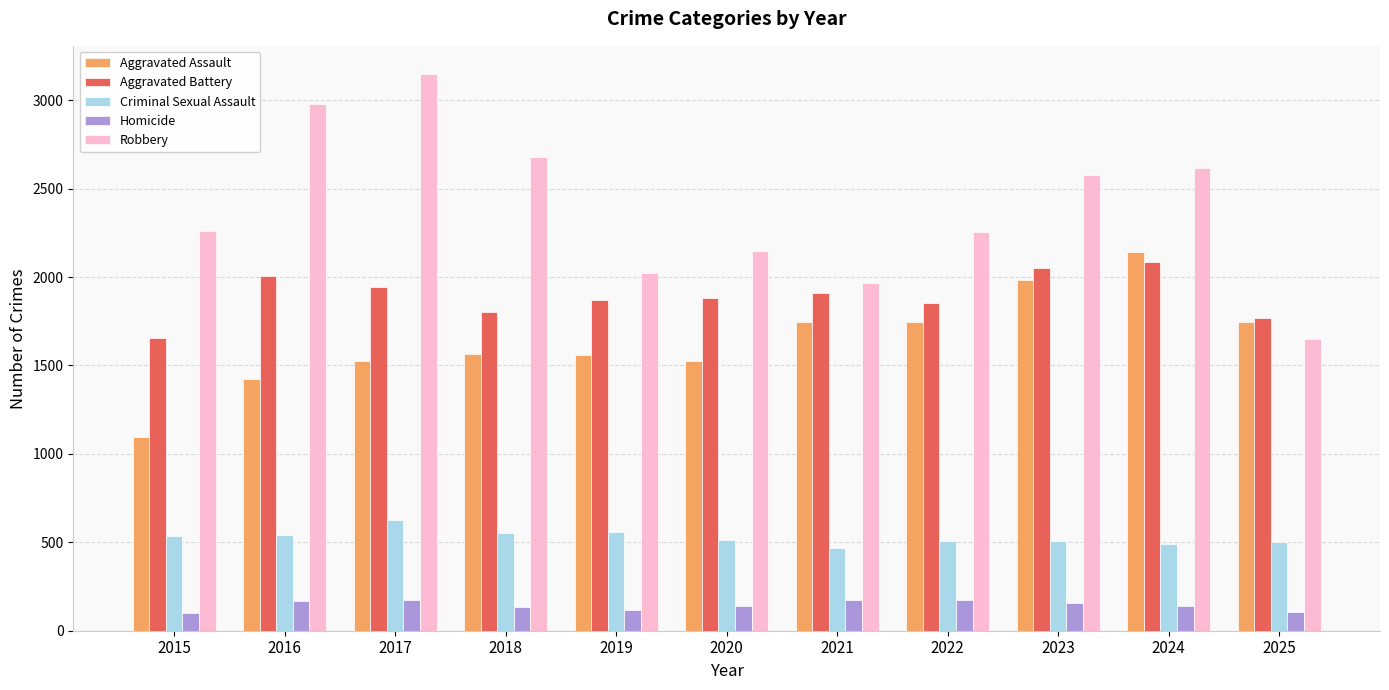

At how many categories does at least one series exceed 991?

11